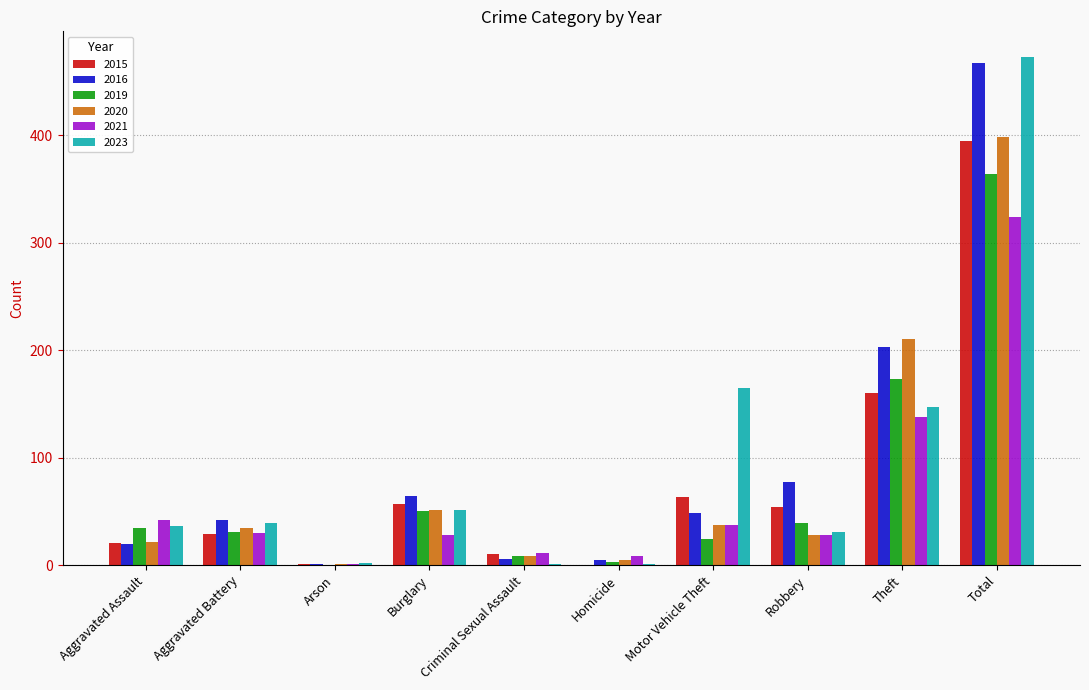

At which category is the sum across all series the highest?

Total